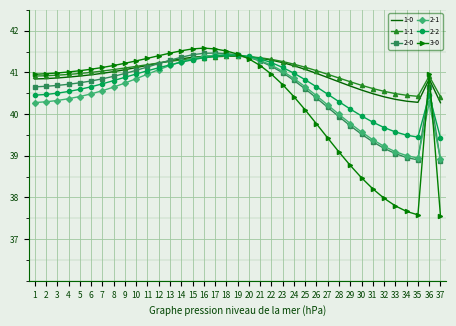

What is the total value across all series at 28?

240.9